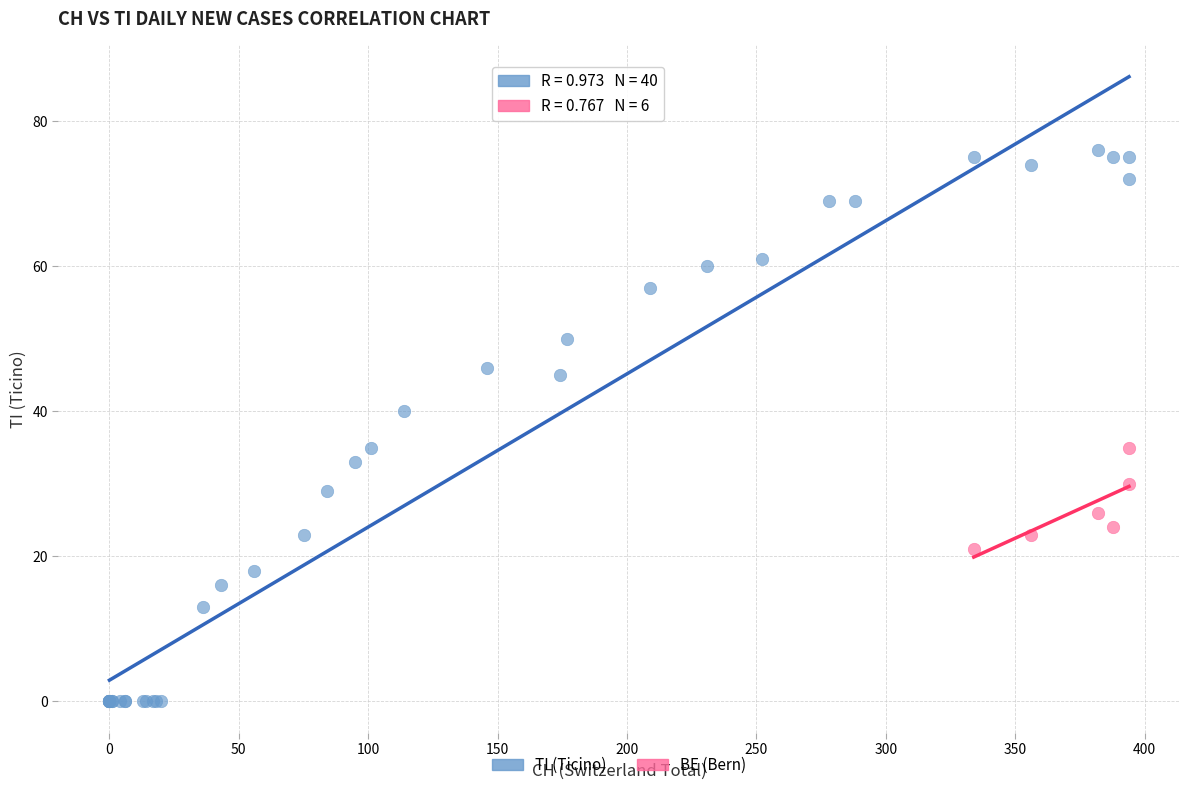

Which series reaches the maximum Y coordinate?

TI (Ticino)